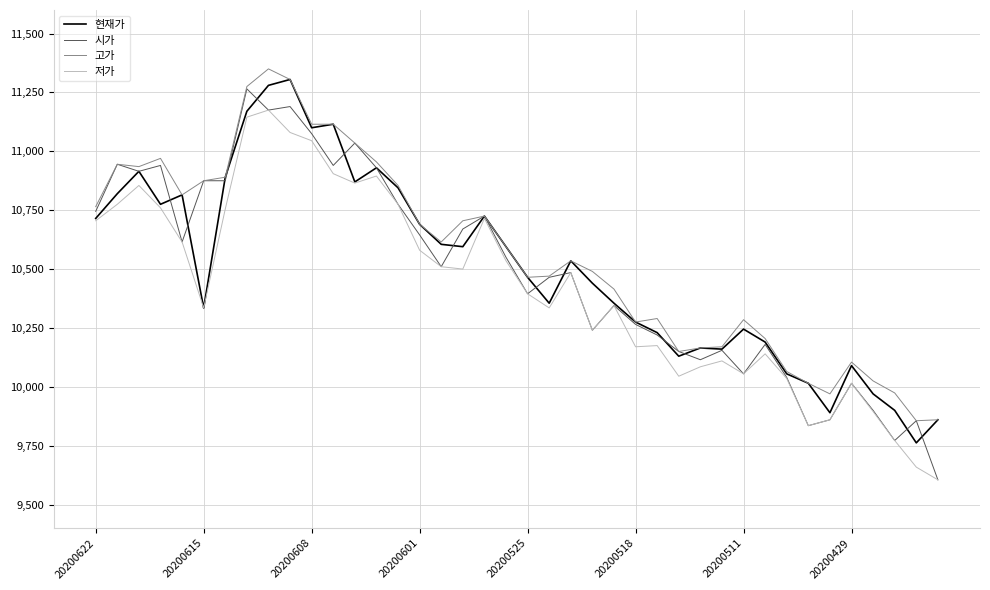

What is the highest value of the 현재가 series?

11305